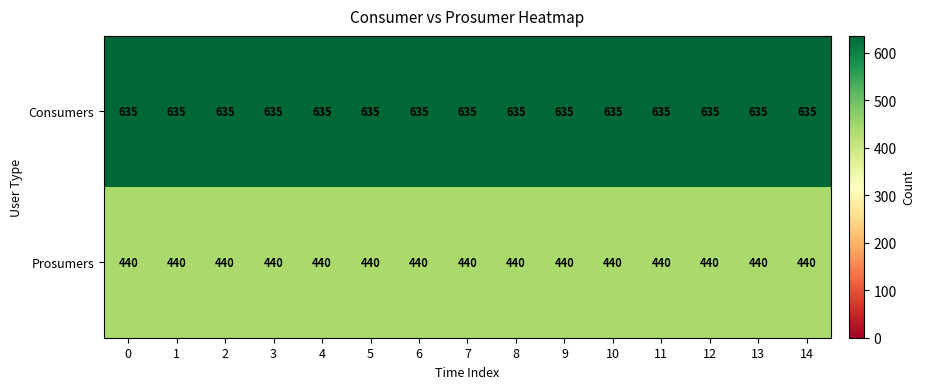

What is the total value across all series at 3?

1075